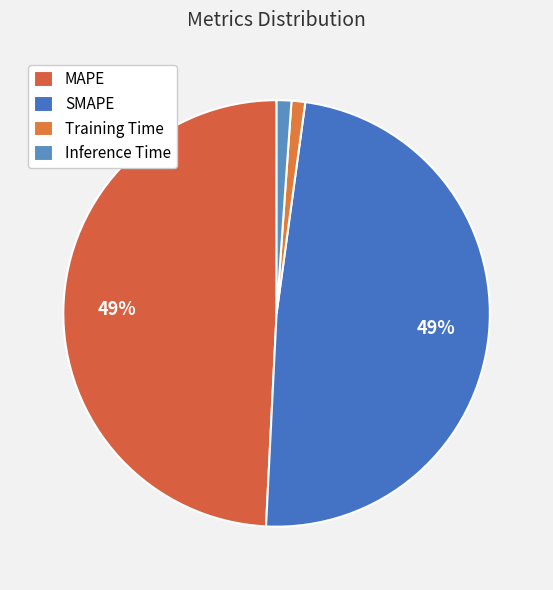

Between MAPE and Inference Time, which is larger?

MAPE